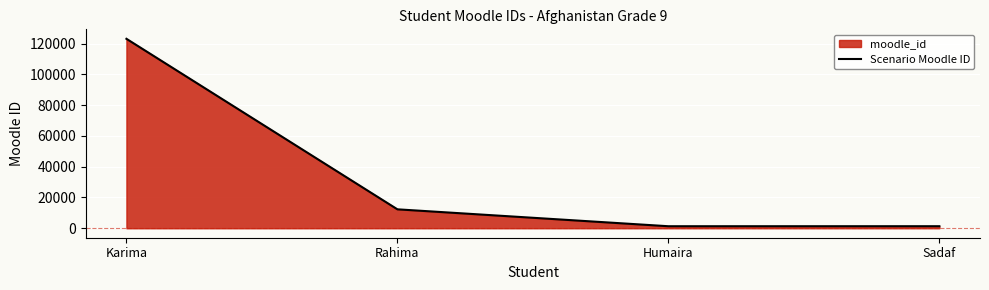

How many distinct data groups are displayed?

1